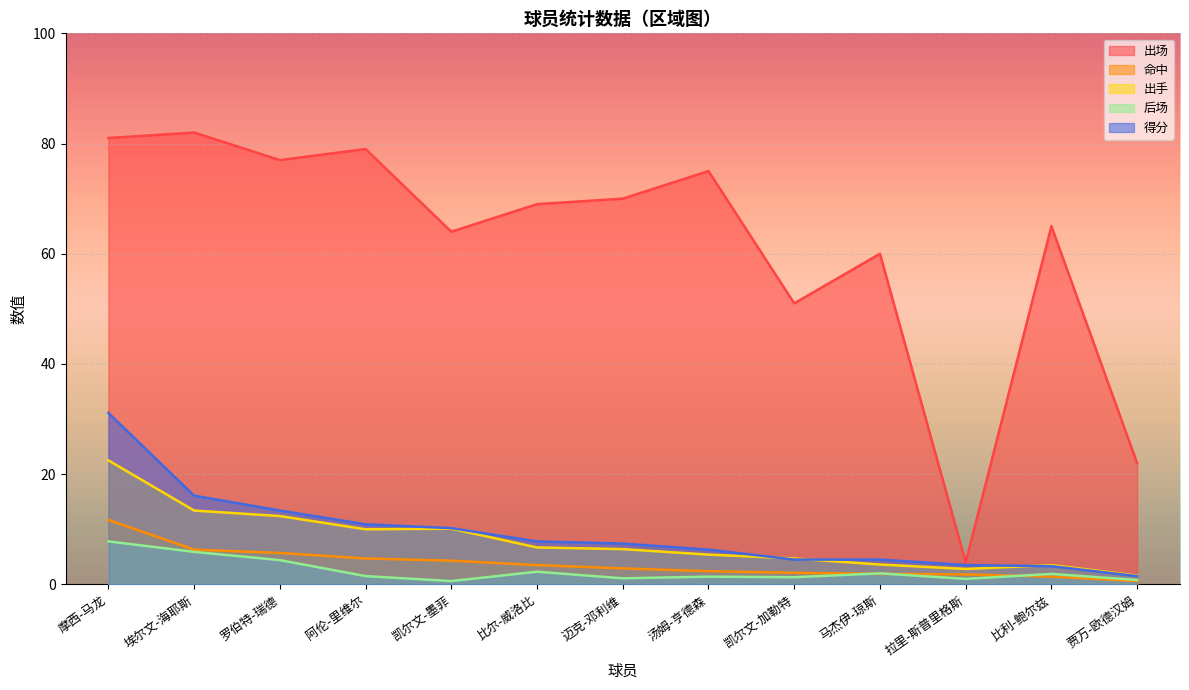

What is the maximum value for 出手?

22.5